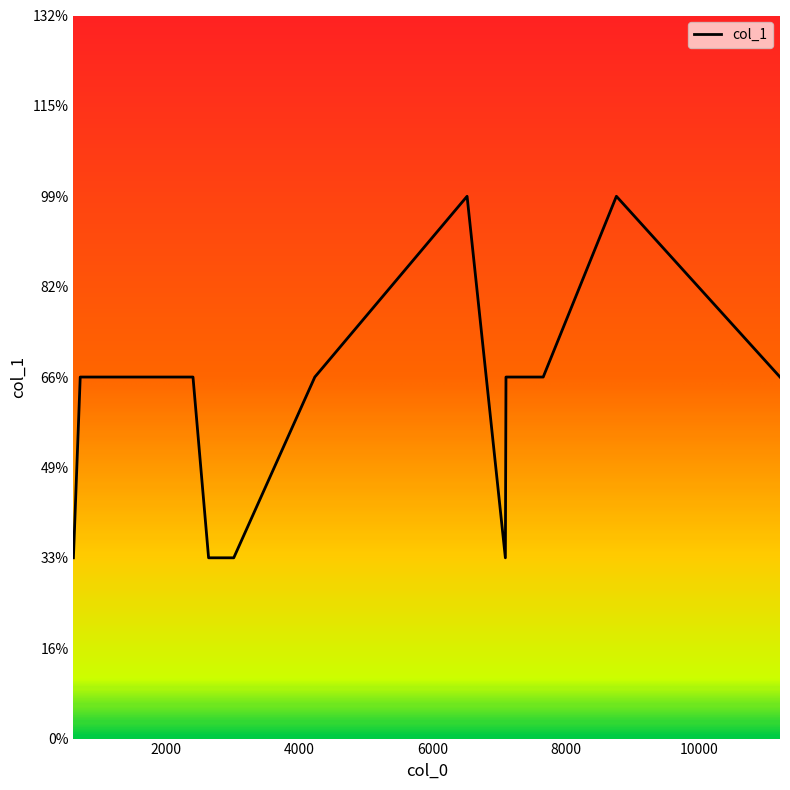

Where does the data first go above 2?

6519